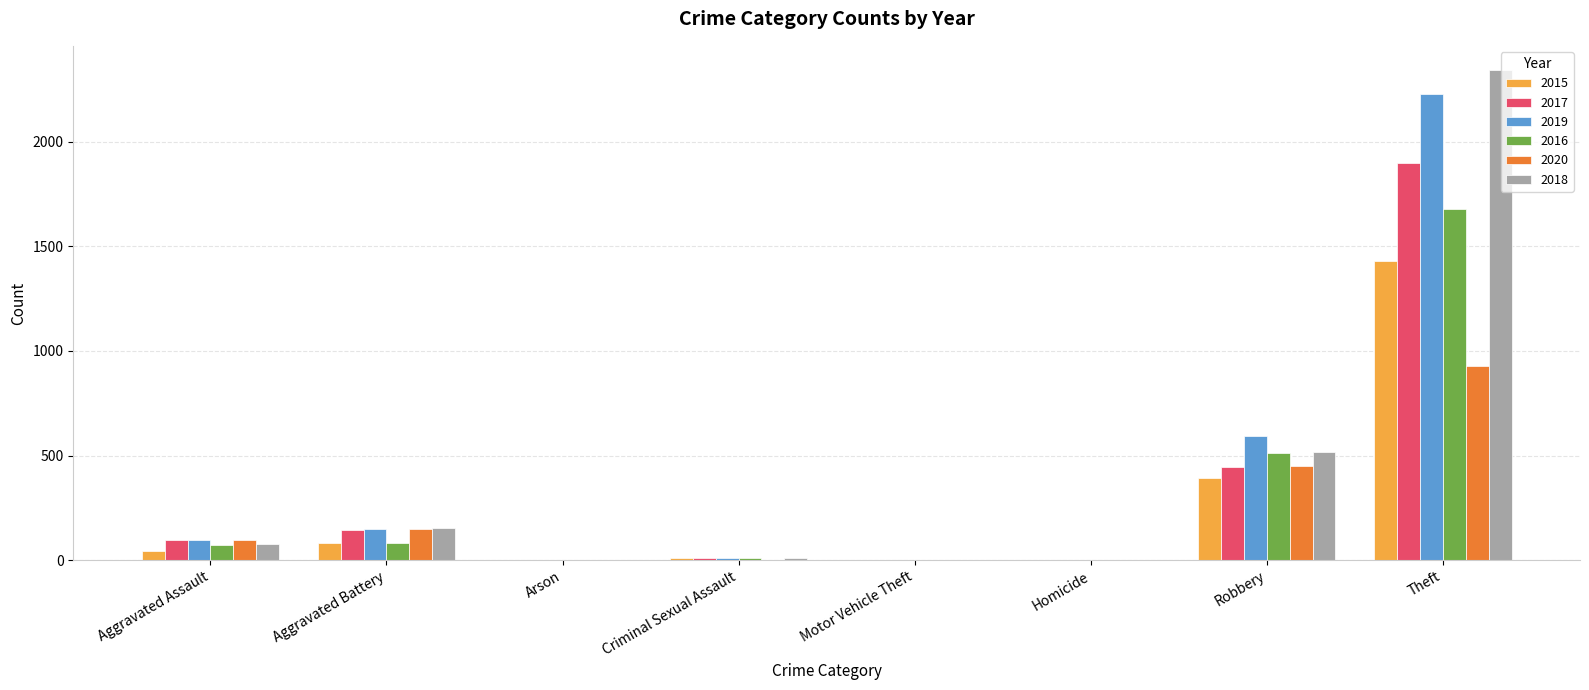

Where is 2015 nearest to the value 714?

Robbery